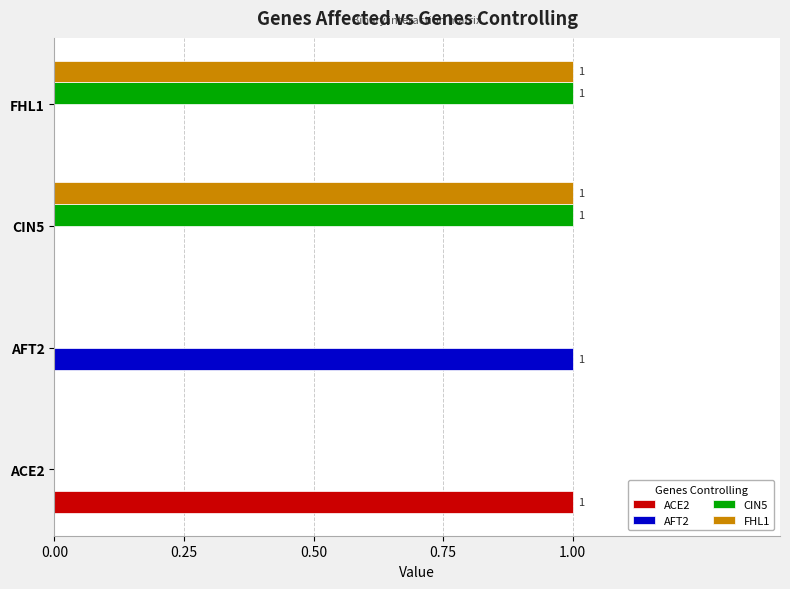

True or false: ACE2 has a value of 0 at CIN5.

True